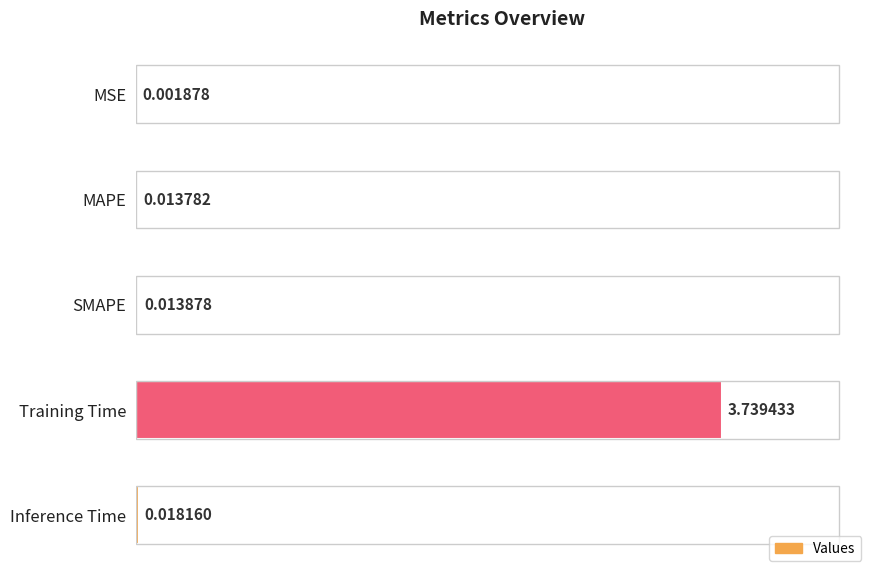

Which label corresponds to the largest value in the chart?

Training Time